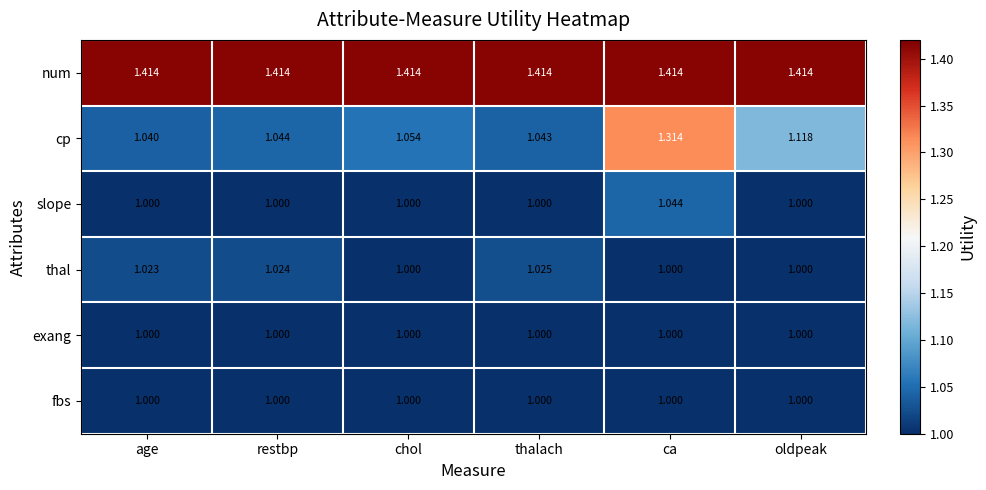

Between ca and oldpeak, which series saw the biggest shift?

cp